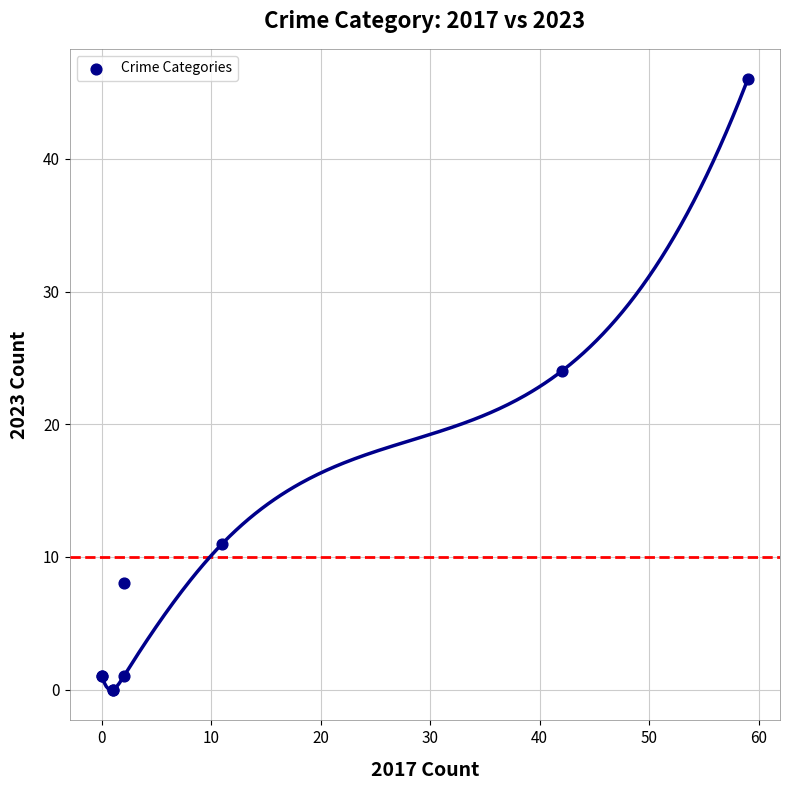

What Y value in the scatter plot is closest to 23?

24